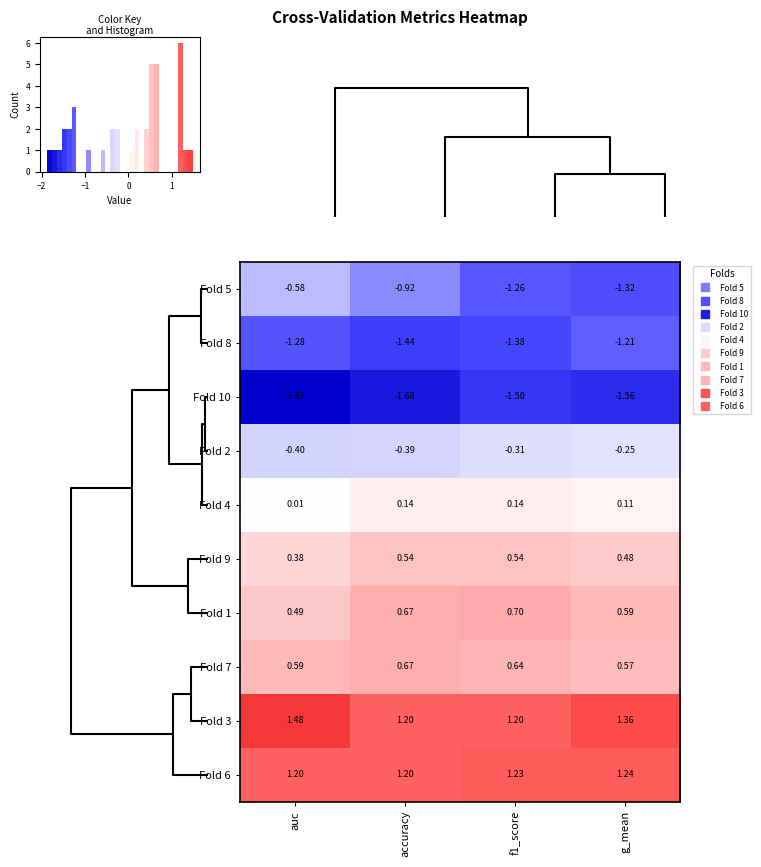

The Fold 9 series shows 0.5 at g_mean. True or false?

True